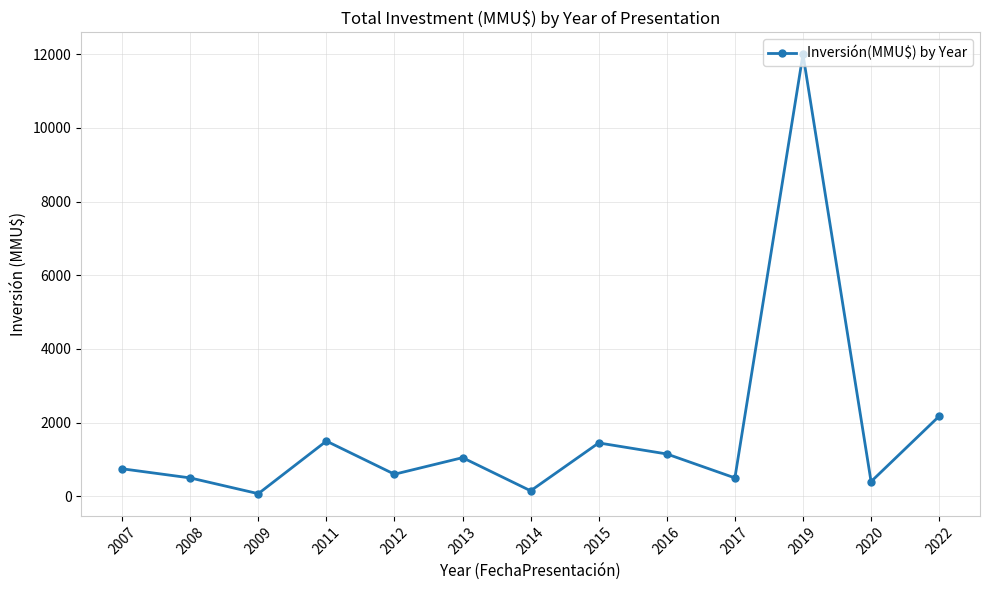

What is the average value?

1715